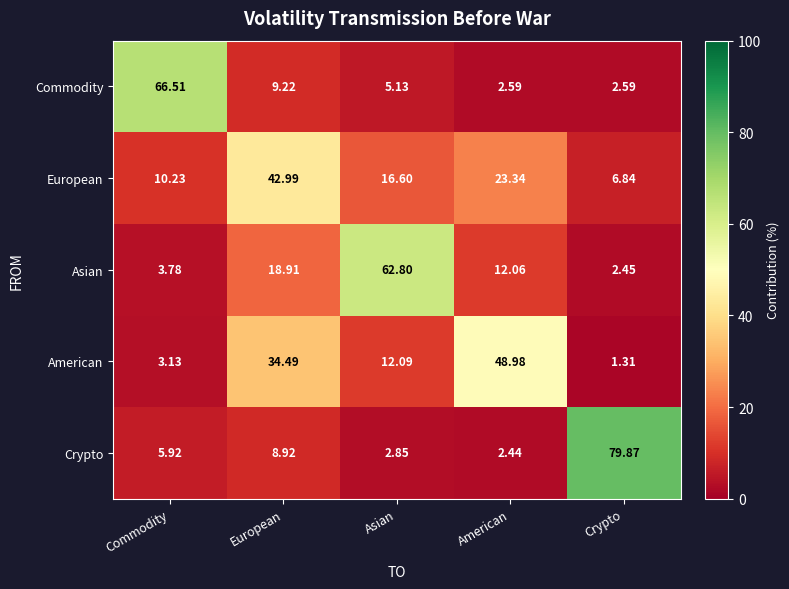

How many distinct data groups are displayed?

5